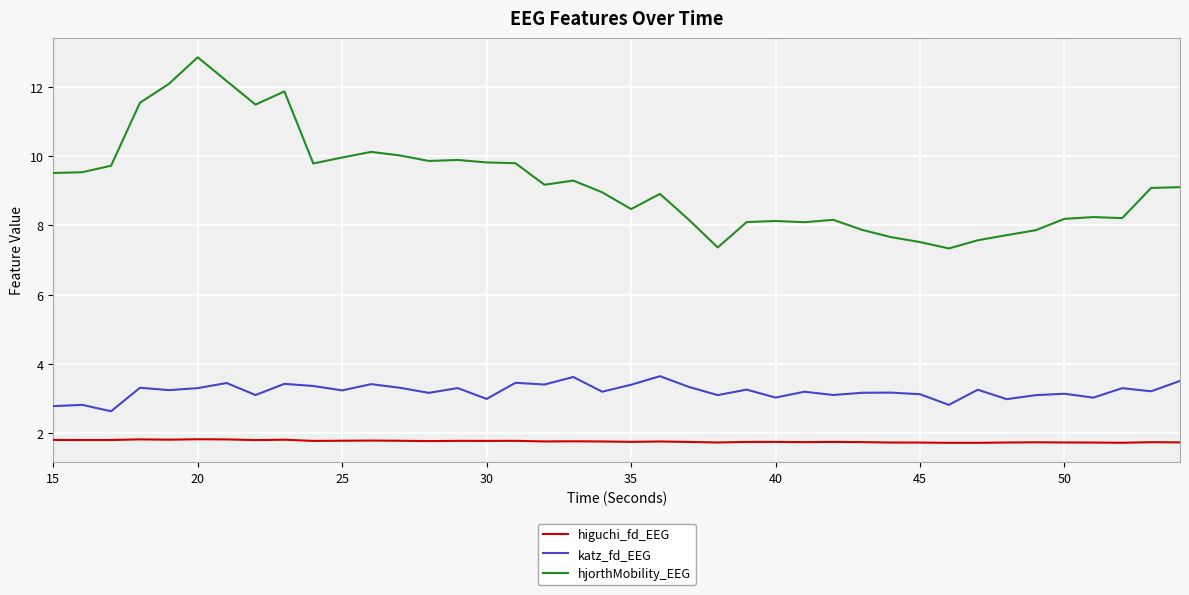

What is the minimum value for katz_fd_EEG?

2.6